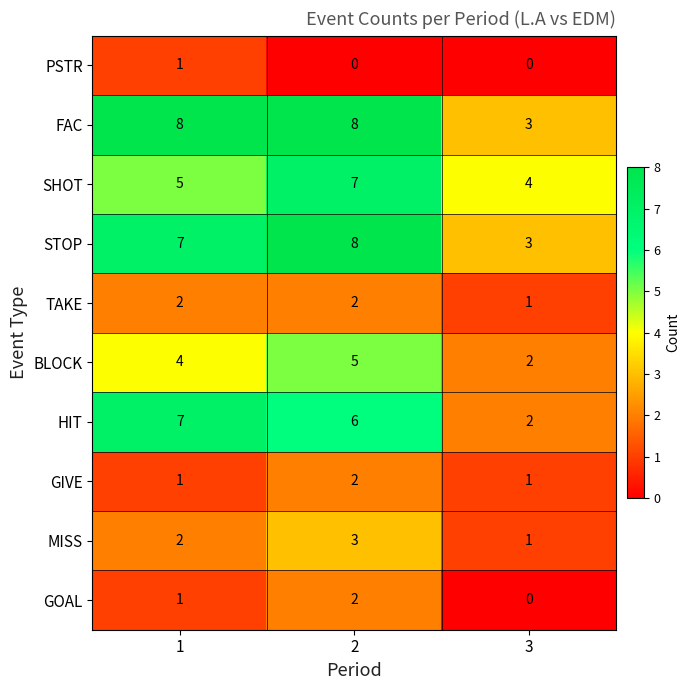

True or false: HIT has a value of 2 at 3.

True